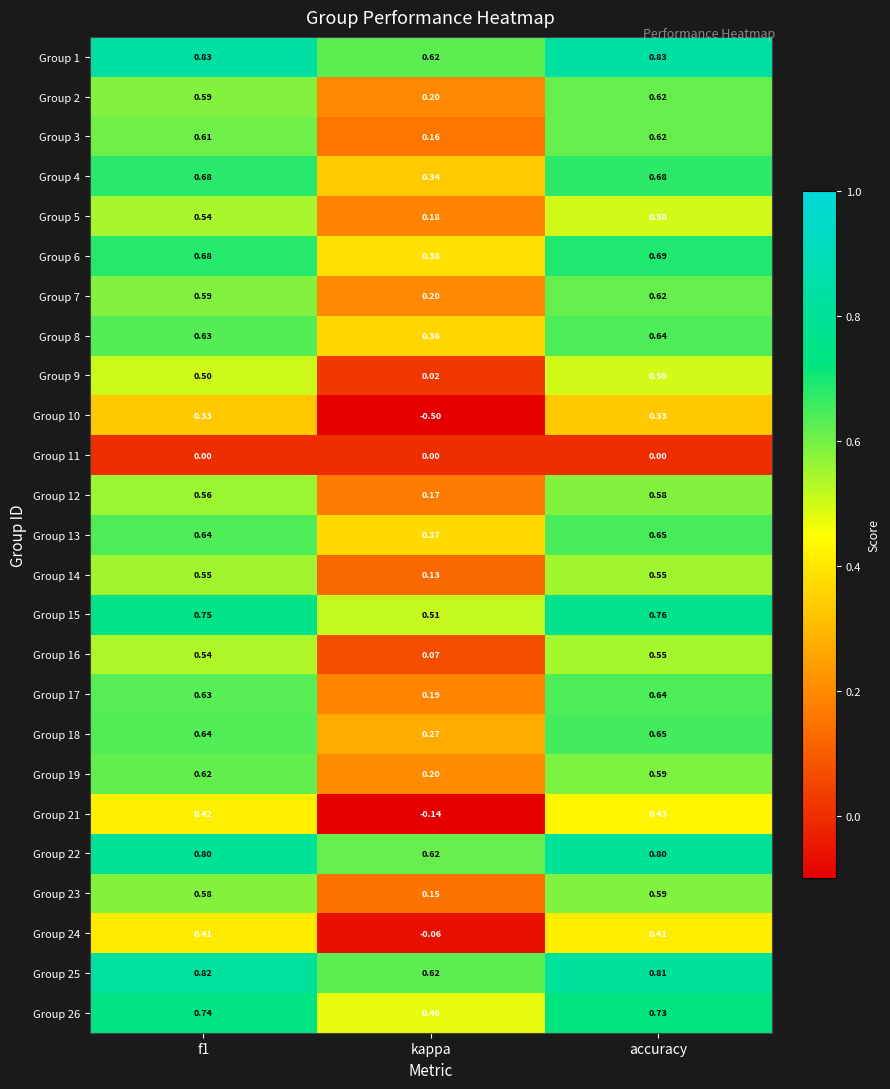

Which category has the lowest value in the Group 8 series?

kappa